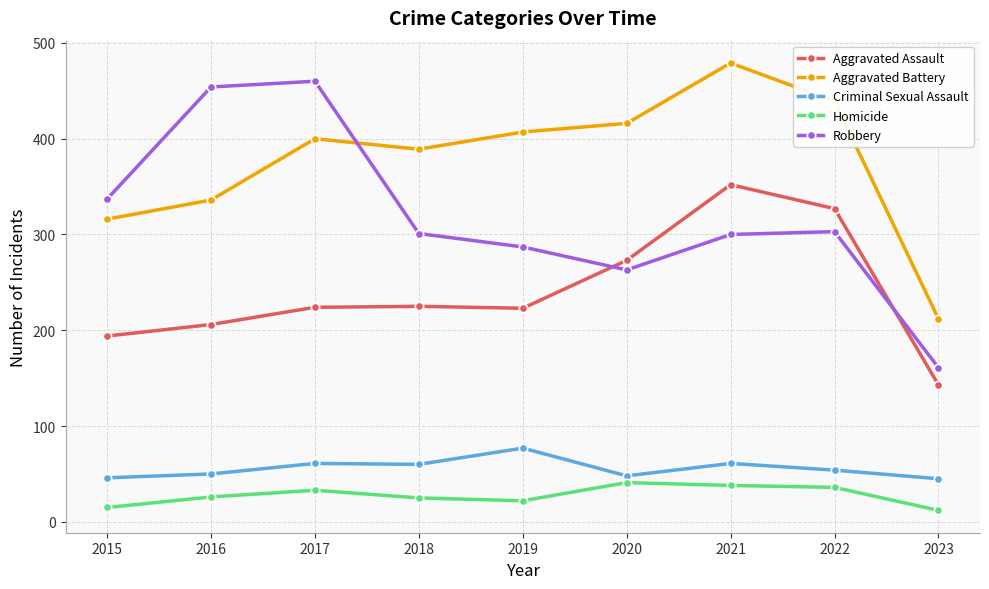

What is the sum of all Homicide values?

248